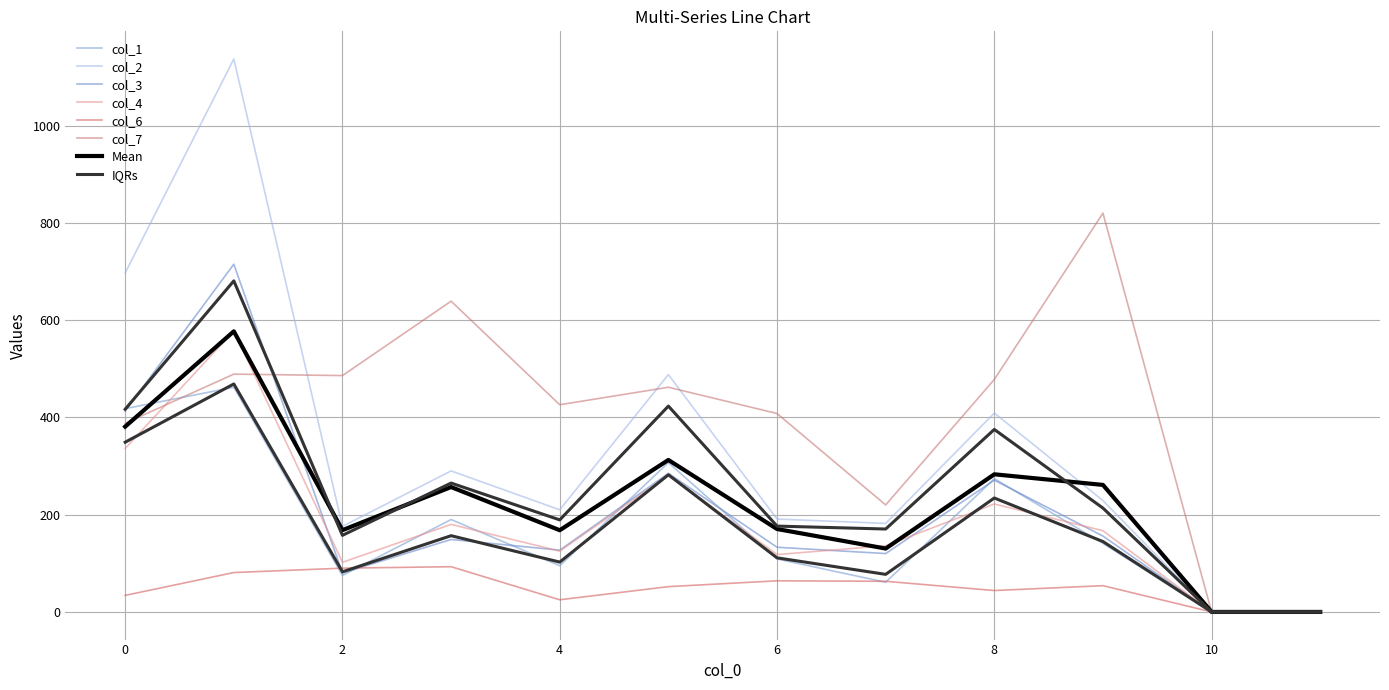

How many positive values does the col_1 series have?

10